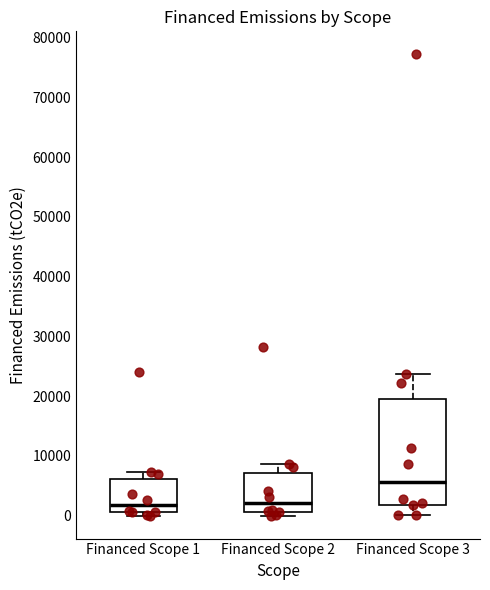

Where does the median line of the box for Financed Scope 3 sit on the y-axis? The values are not printed on the chart, so give them approximately, as read against the axis.

6000